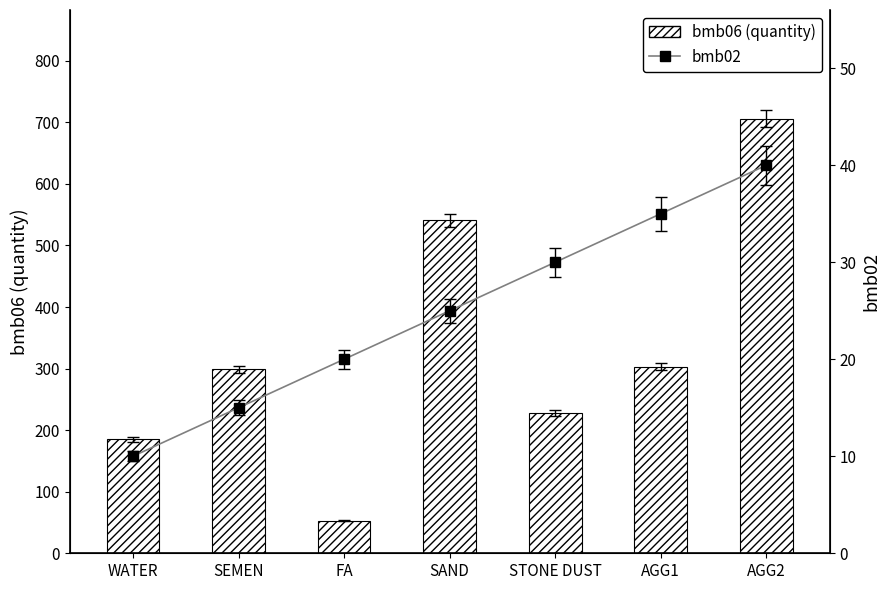

True or false: bmb06 (quantity) has a value of 185 at WATER.

True